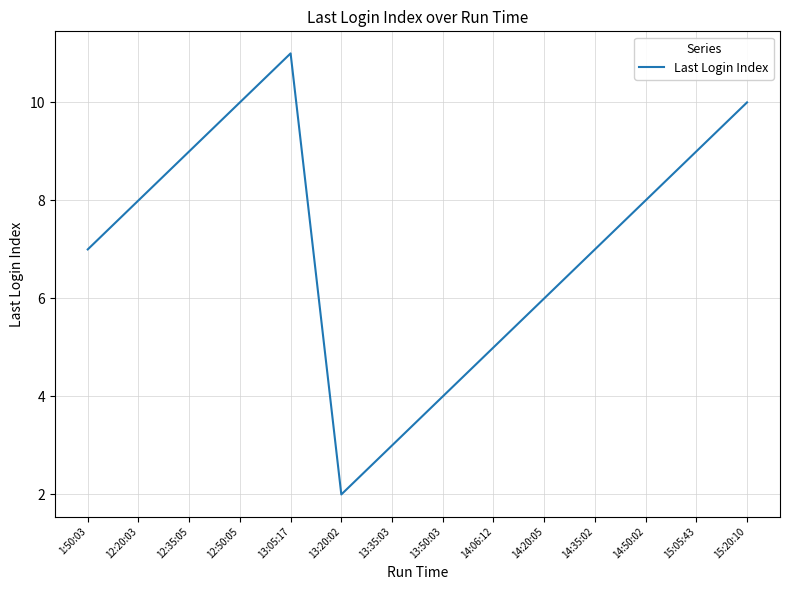

The chart shows a value of 6 at 13:50:03. True or false?

False